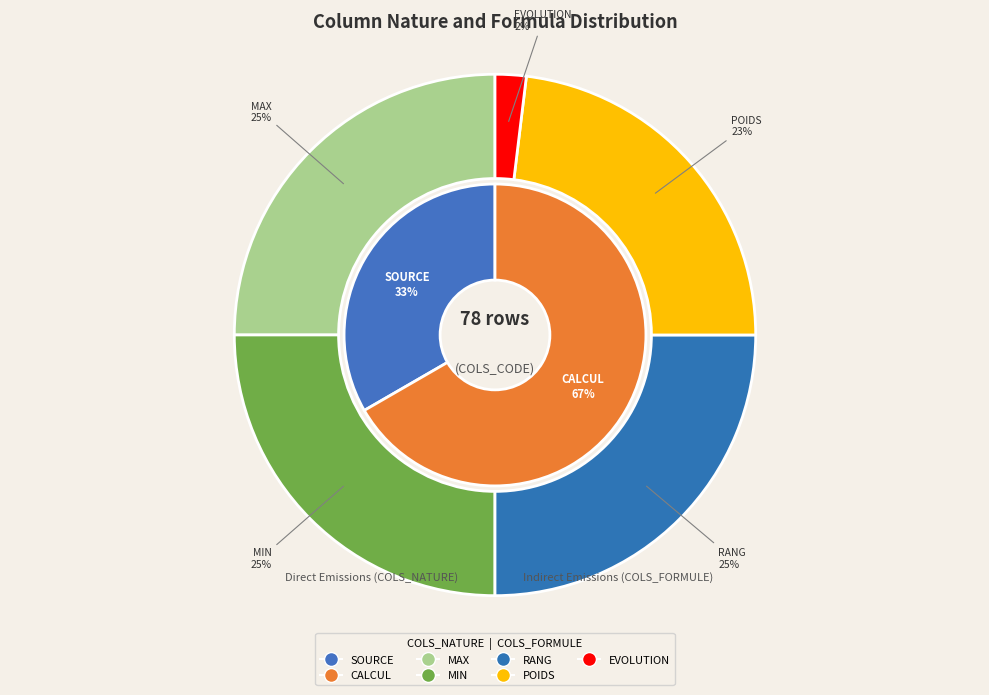

Is SOURCE the majority of the pie?

No